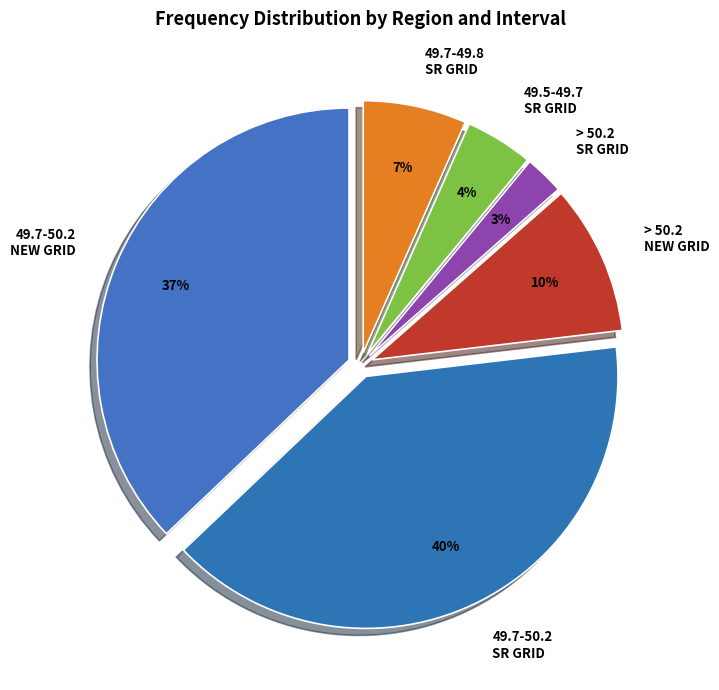

Count the number of slices in the pie.

6